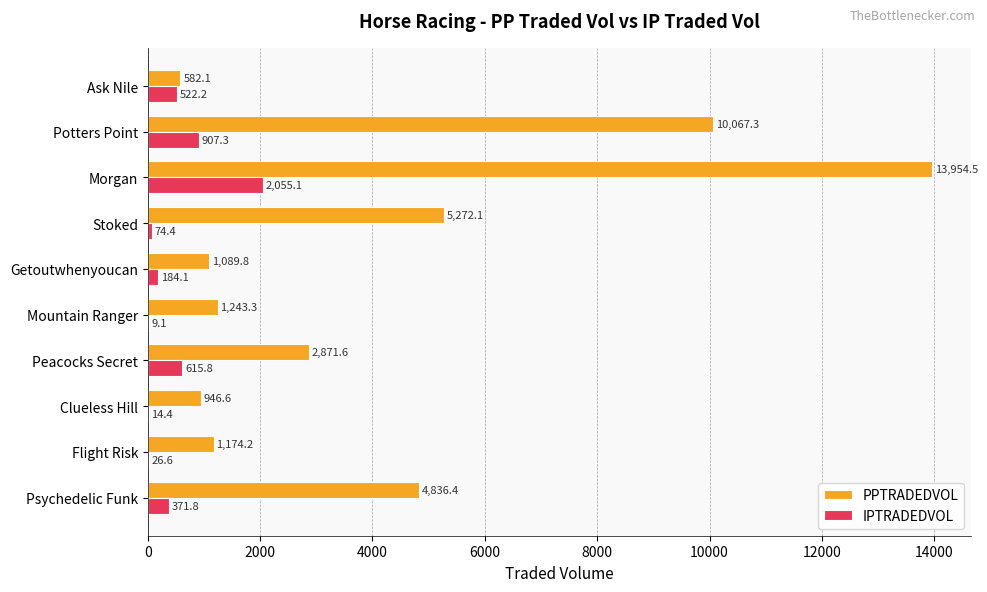

At which label does PPTRADEDVOL reach its peak?

Morgan